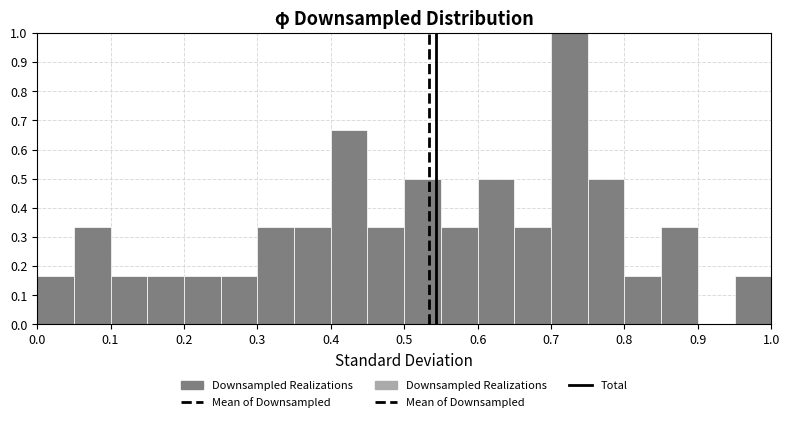

Reading left to right, transcribe this chart: for each bar, give the range it covers on the x-axis and its height. The values are not printed on the chart, so give them approximately, as read against the axis.

0.00 to 0.05: 0.17
0.05 to 0.10: 0.33
0.10 to 0.15: 0.17
0.15 to 0.20: 0.17
0.20 to 0.25: 0.17
0.25 to 0.30: 0.17
0.30 to 0.35: 0.33
0.35 to 0.40: 0.33
0.40 to 0.45: 0.67
0.45 to 0.50: 0.33
0.50 to 0.55: 0.50
0.55 to 0.60: 0.33
0.60 to 0.65: 0.50
0.65 to 0.70: 0.33
0.70 to 0.75: 1.00
0.75 to 0.80: 0.50
0.80 to 0.85: 0.17
0.85 to 0.90: 0.33
0.90 to 0.95: 0
0.95 to 1.00: 0.17